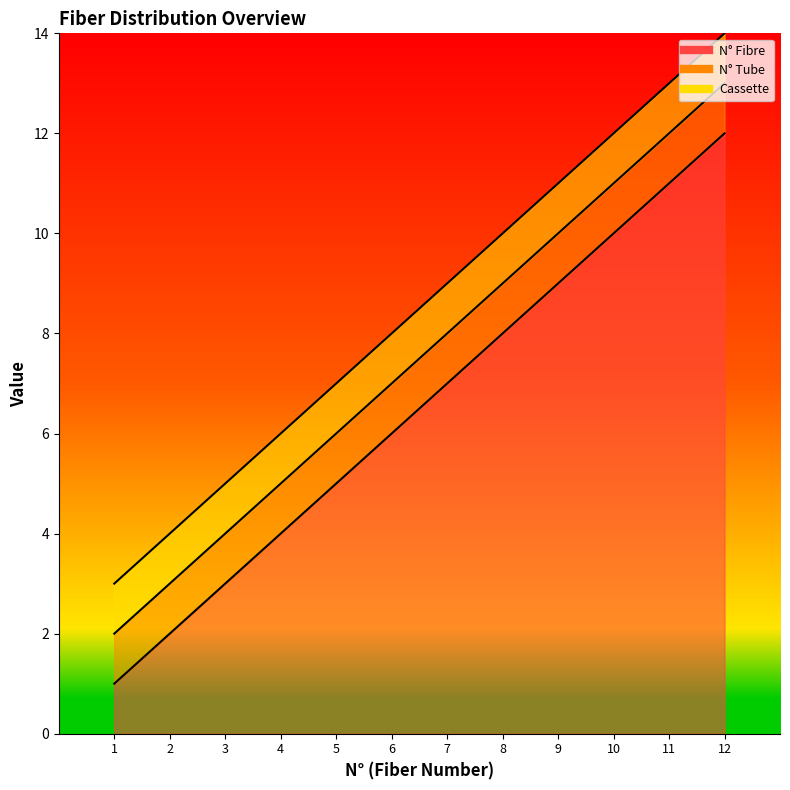

Count the number of categories in the chart.

12